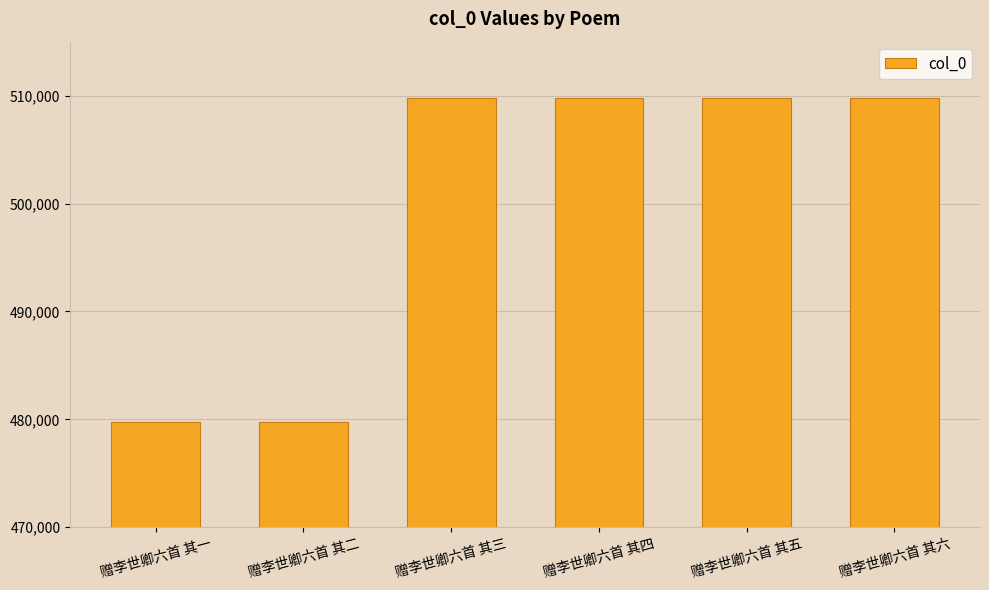

How many values are below 509762?

3